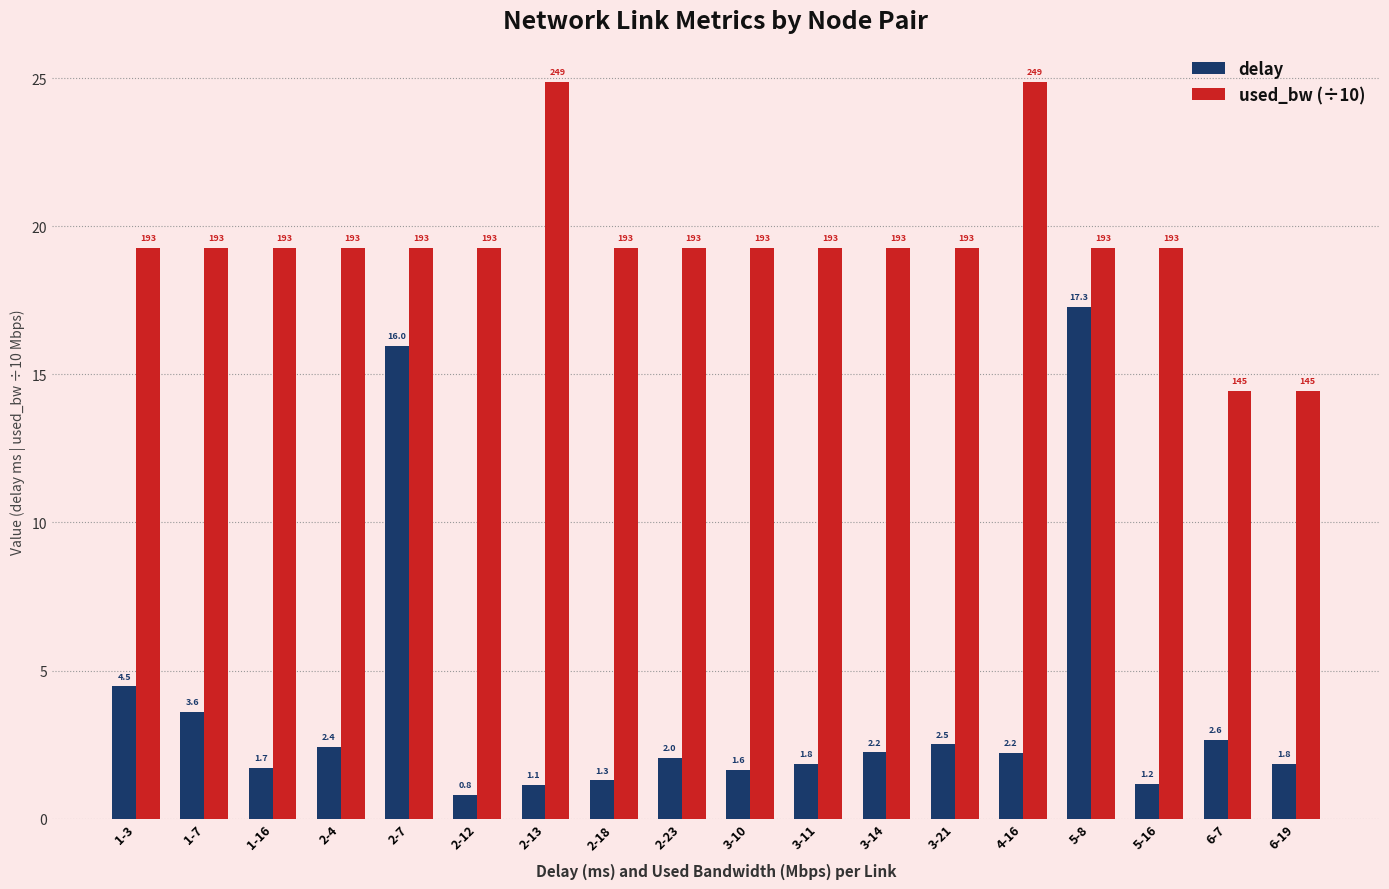

The value of used_bw (÷10) at 6-19 is 8.4. True or false?

False